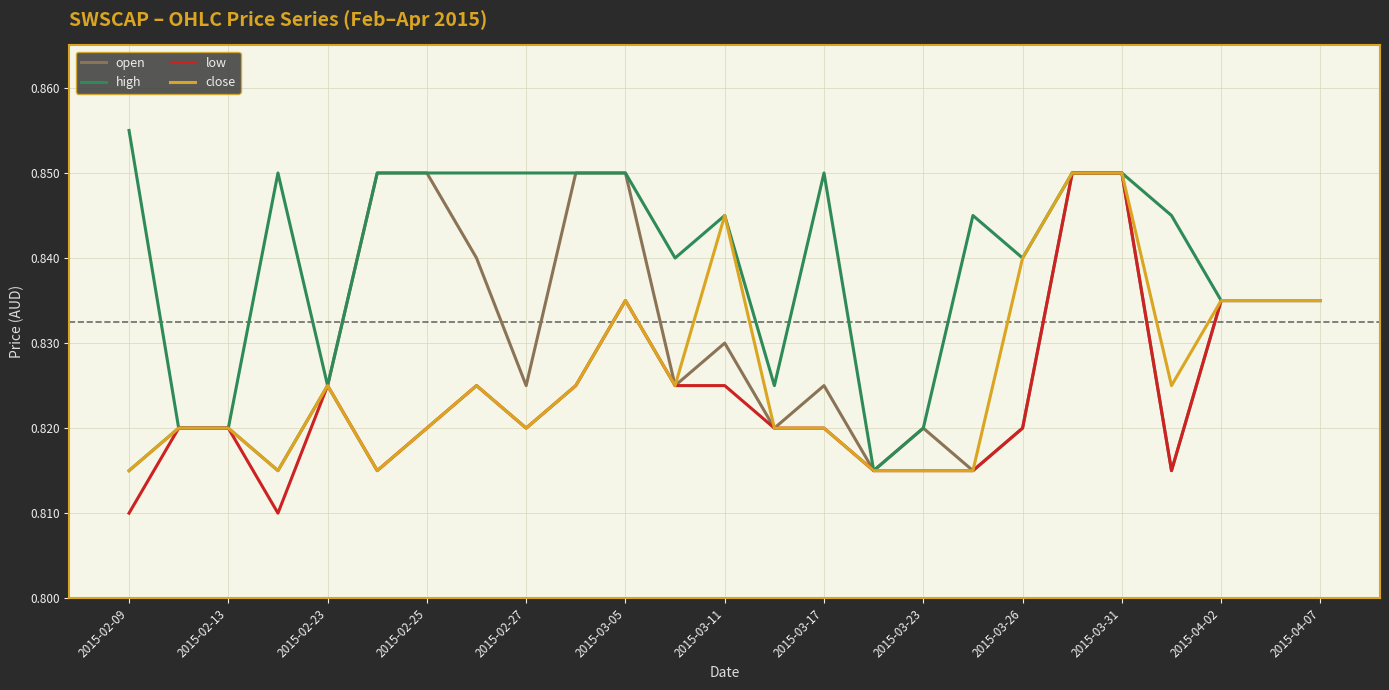

List the series in order of their overall mean, lowest first.

low, close, open, high